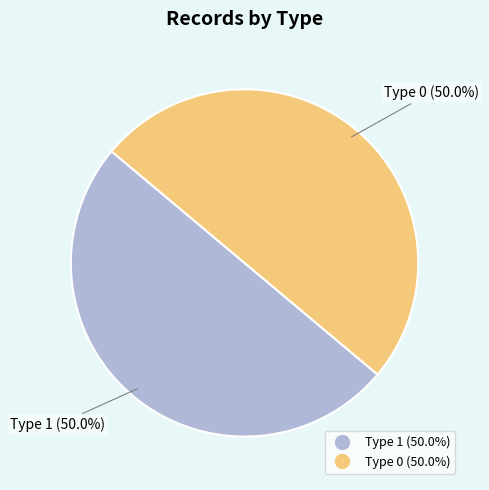

Which category has the smallest portion of the pie?

type=0 (id: 3137689)